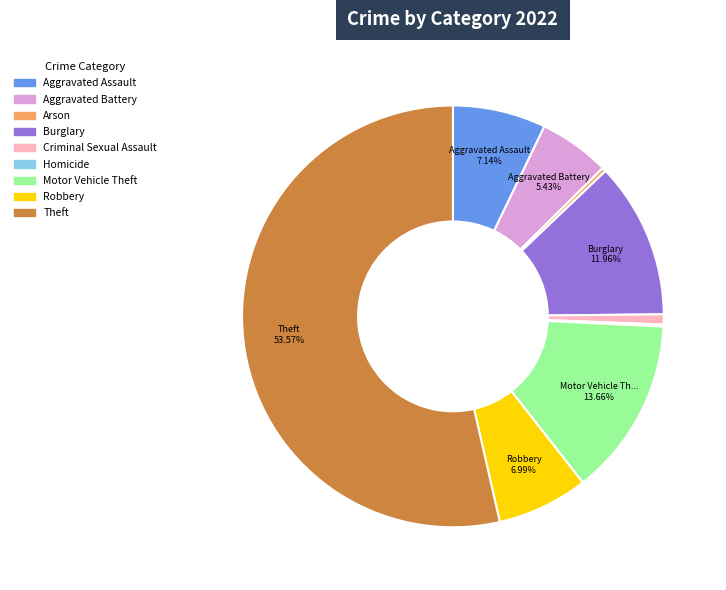

What is the largest slice in the pie chart?

Theft